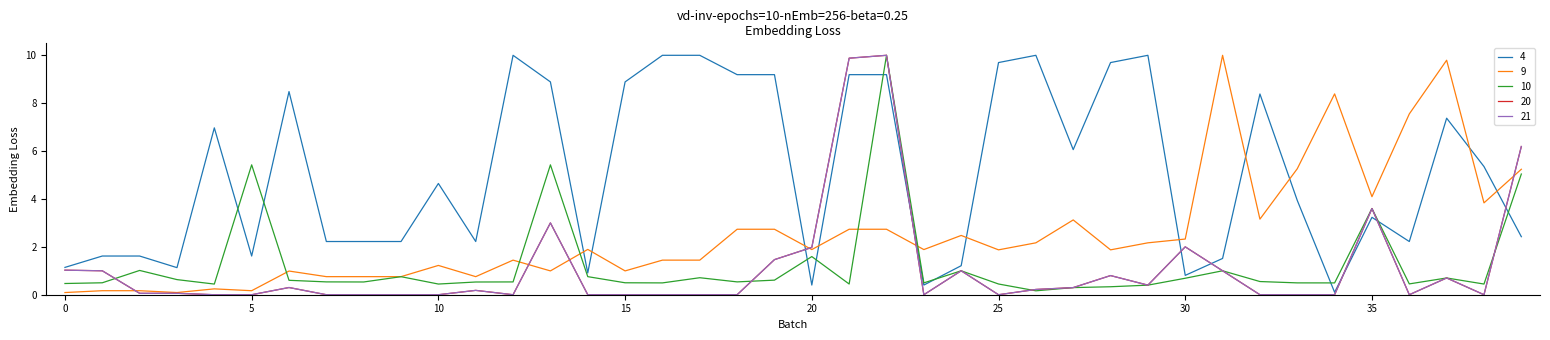

How many lines are shown in the chart?

5